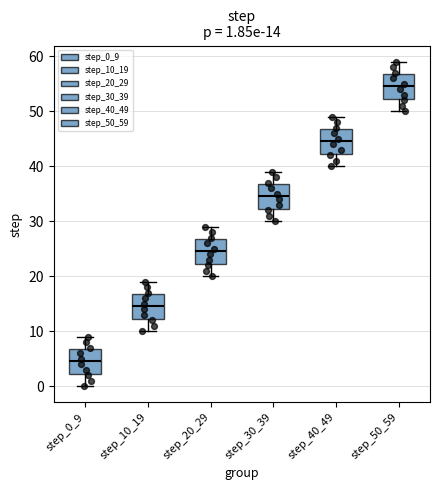

Which box's median line is the lowest?

step_0_9